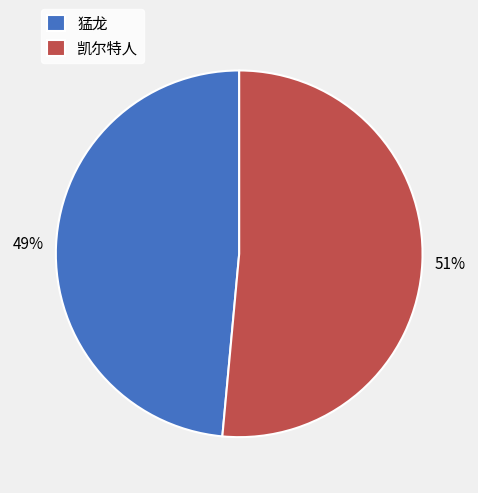

How many segments does this pie chart have?

2